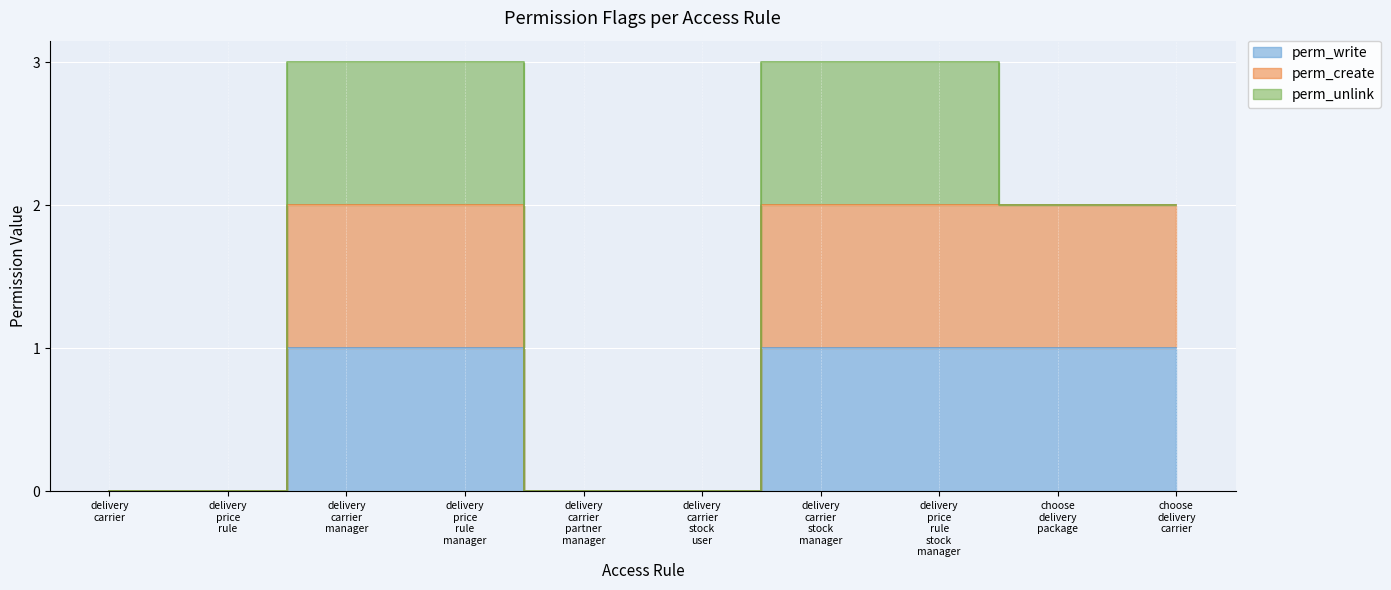

Is the value of perm_create at delivery price rule greater than the value of perm_write at delivery carrier stock user?

No